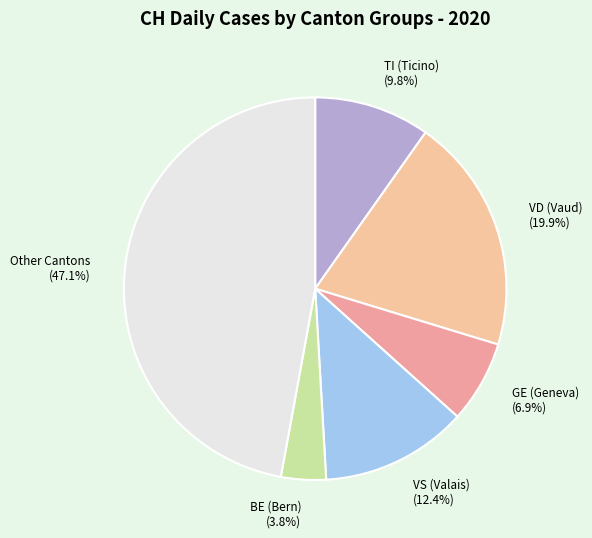

How many slices are in this pie chart?

6